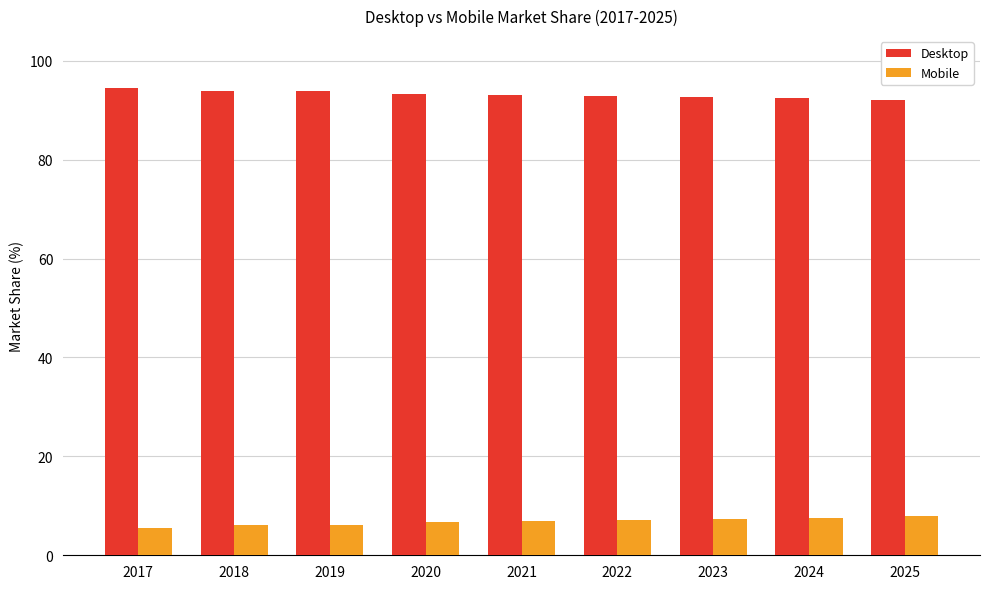

How many distinct data groups are displayed?

2